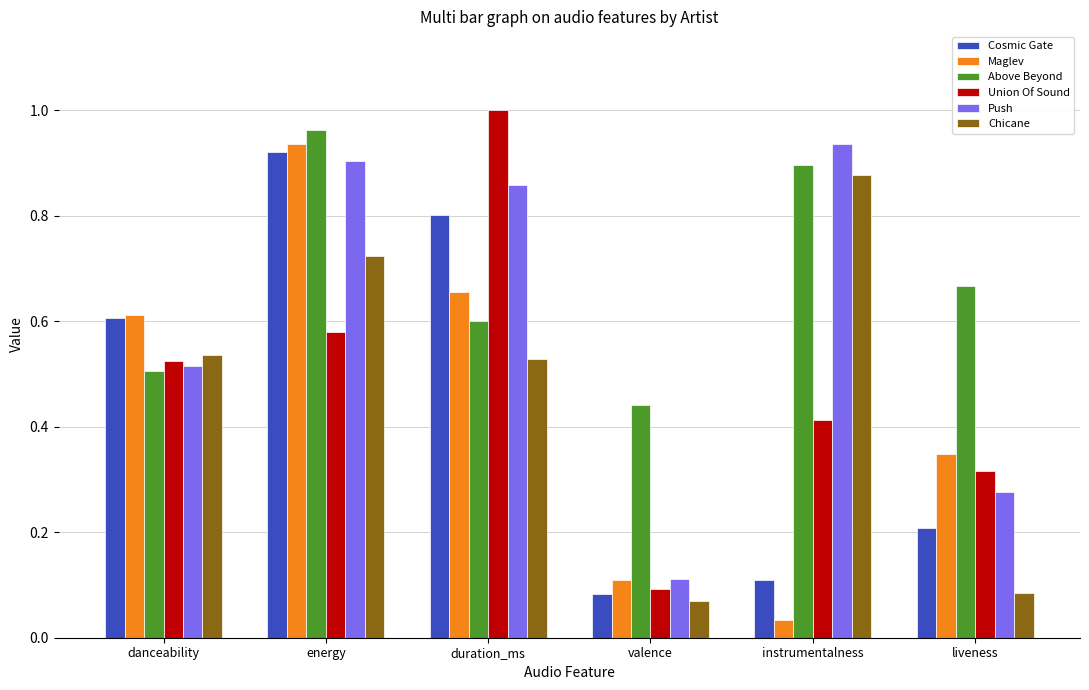

Is the value of Push at liveness greater than the value of Chicane at duration_ms?

No